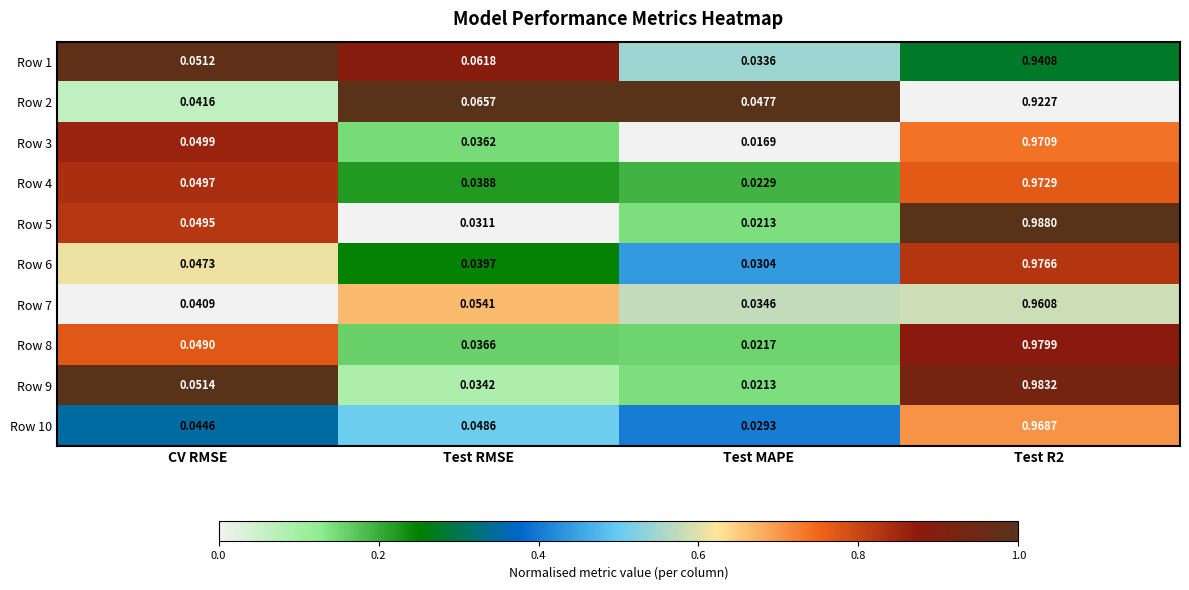

Where is Row 9 nearest to the value 0?

Test MAPE